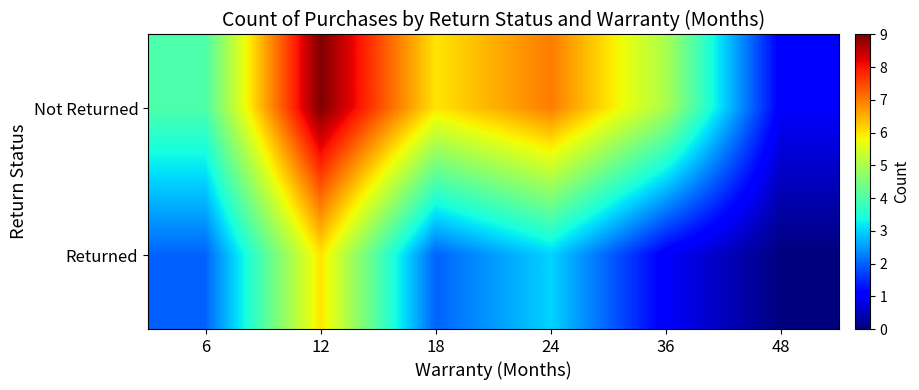

Reading right to left, extract all data points from this chart.

Not Returned: 48=1	36=5	24=7	18=6	12=9	6=4
Returned: 48=0	36=1	24=3	18=2	12=6	6=2